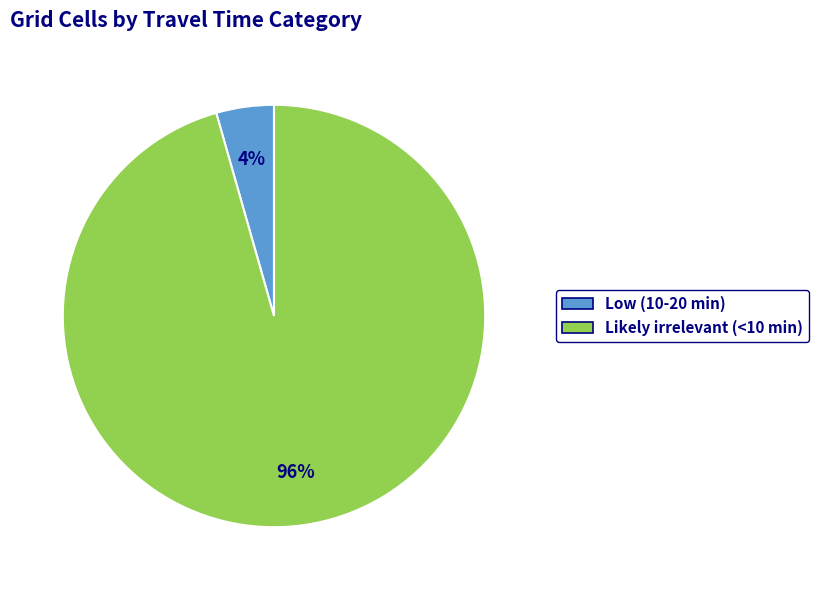

To the nearest percent, what is the combined percentage of Likely irrelevant (<10 min) and Low (10-20 min)?

100%